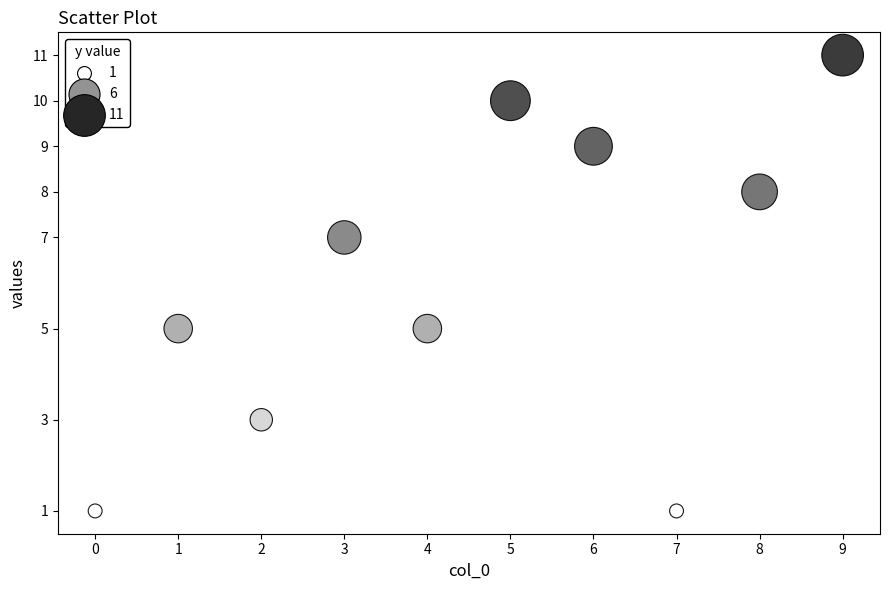

What is the average Y value?

6